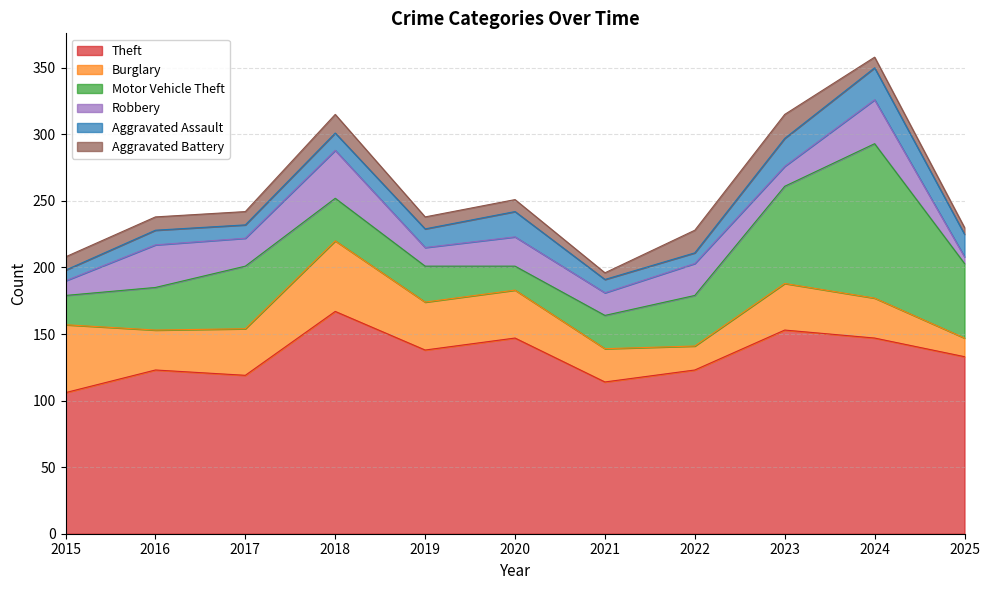

Which category has the lowest value in the Robbery series?

2025